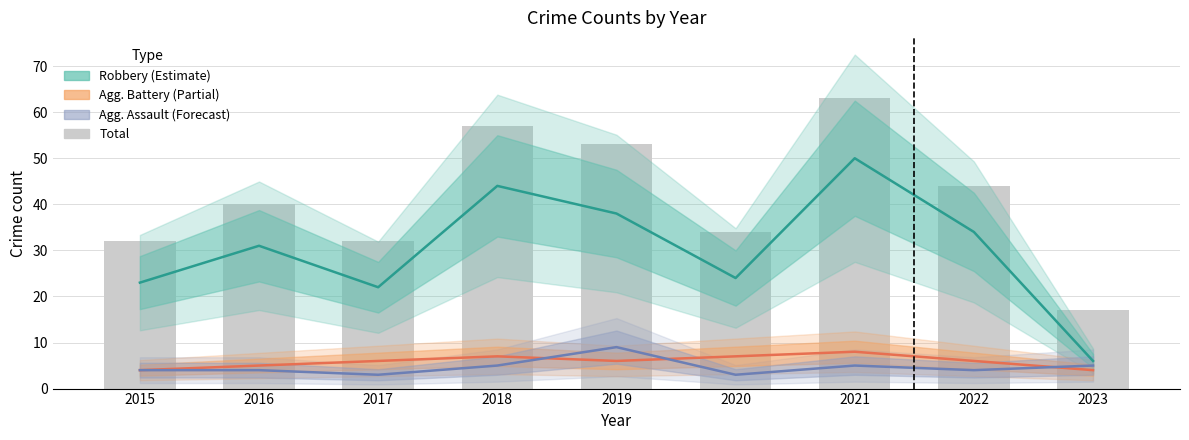

Where is the data nearest to the value 40?

2016